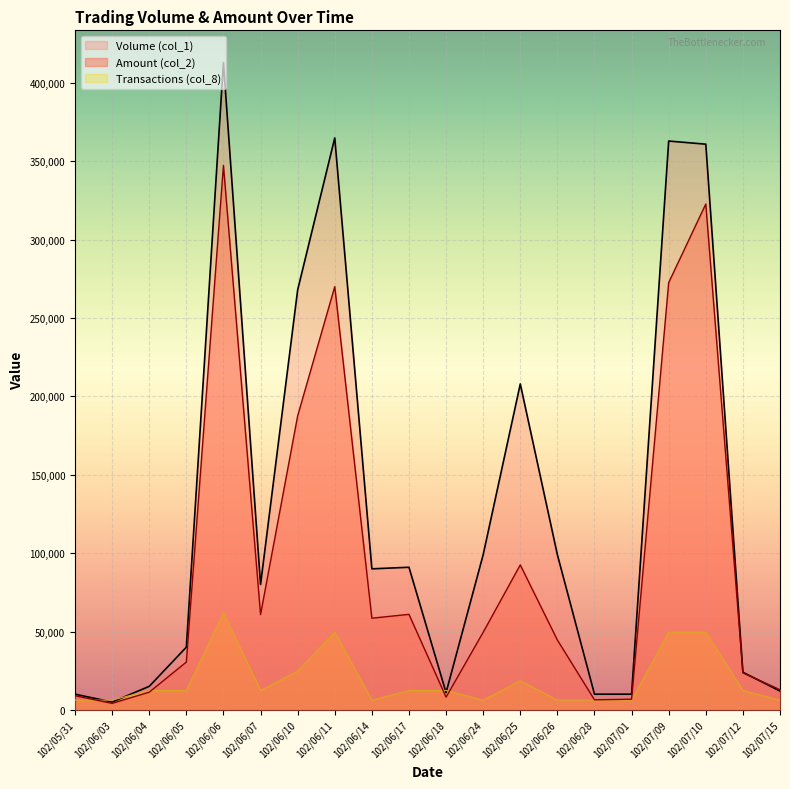

Where does the Volume (col_1) series first go above 90000?

102/06/06